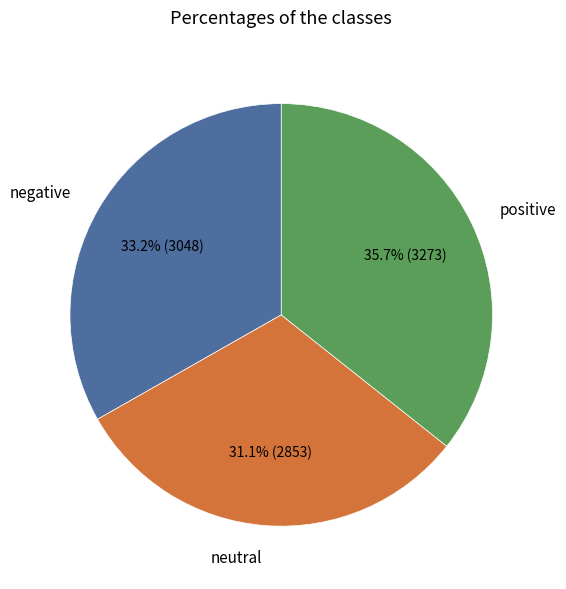

Between positive and neutral, which is larger?

positive